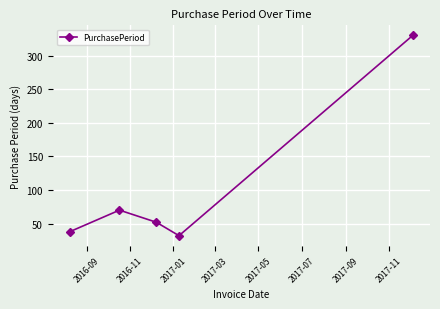

Reading right to left, transcribe all the data shown in this chart.

330	32	52	70	38